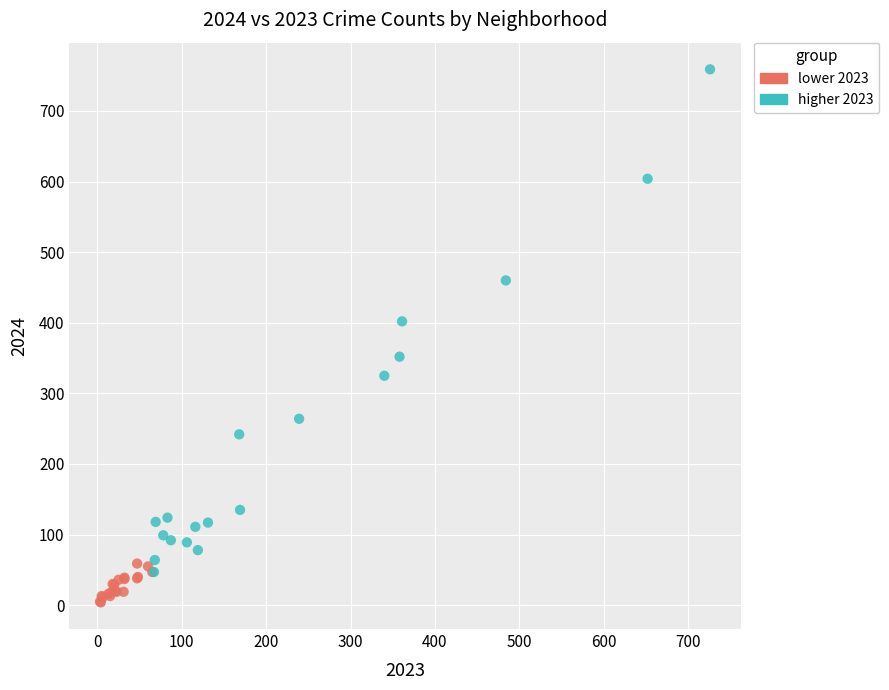

Which series reaches the maximum Y coordinate?

higher 2023